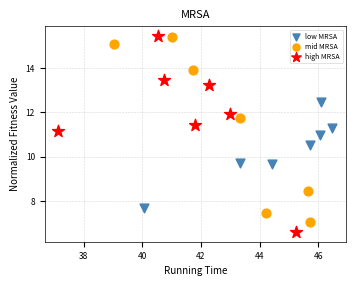

Which series has the largest Y range (max minus min)?

high MRSA